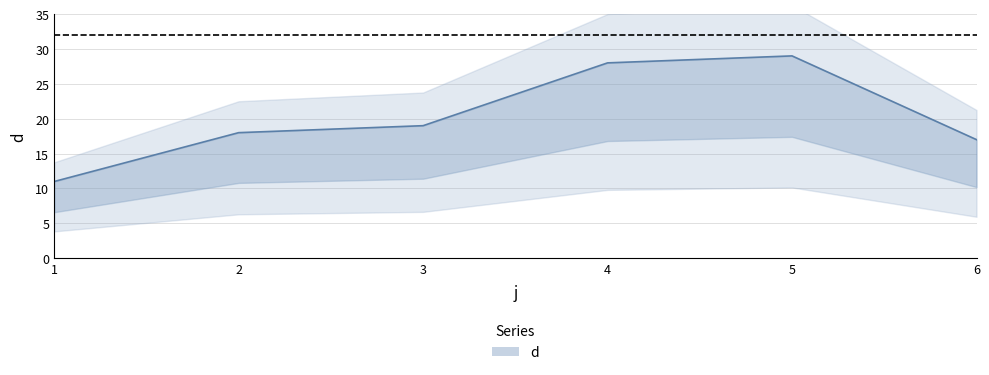

Where is the data nearest to the value 20?

3